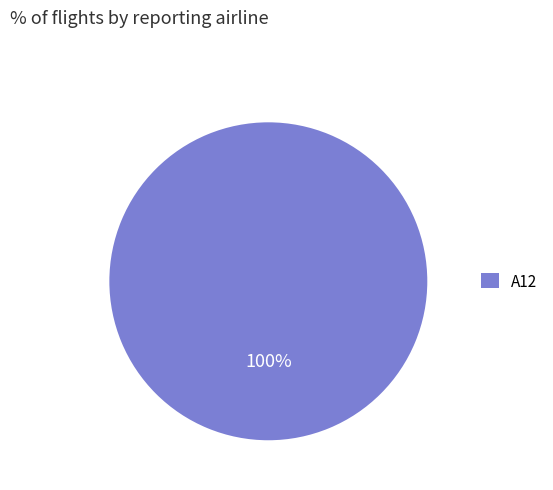

Which slice represents more than half of the pie?

A12